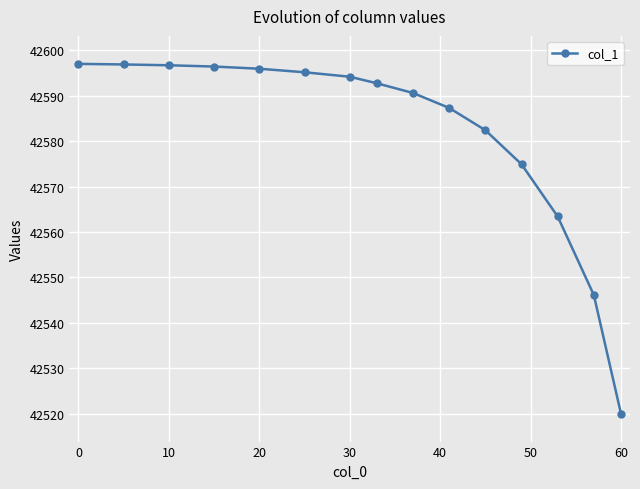

What is the smallest value displayed?

42520.0